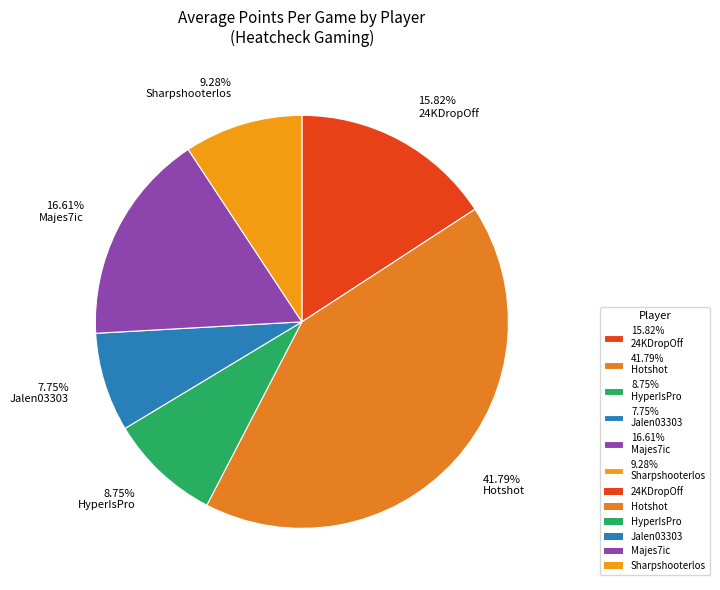

Which category has the smallest portion of the pie?

7.75% Jalen03303